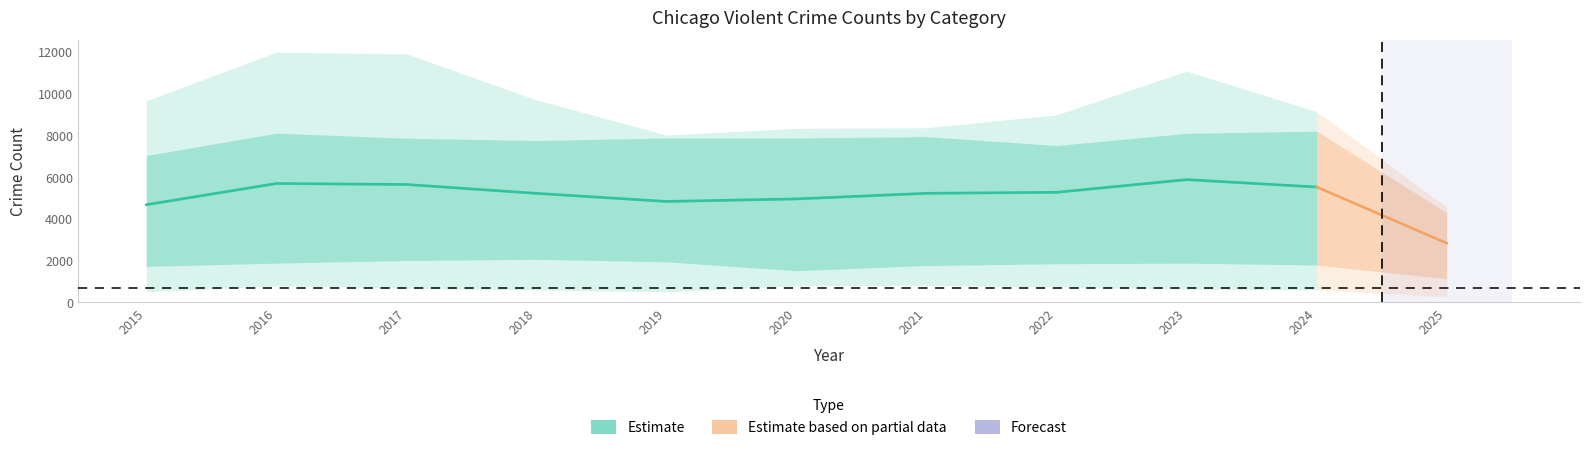

Where is the first local minimum for Robbery?

2020